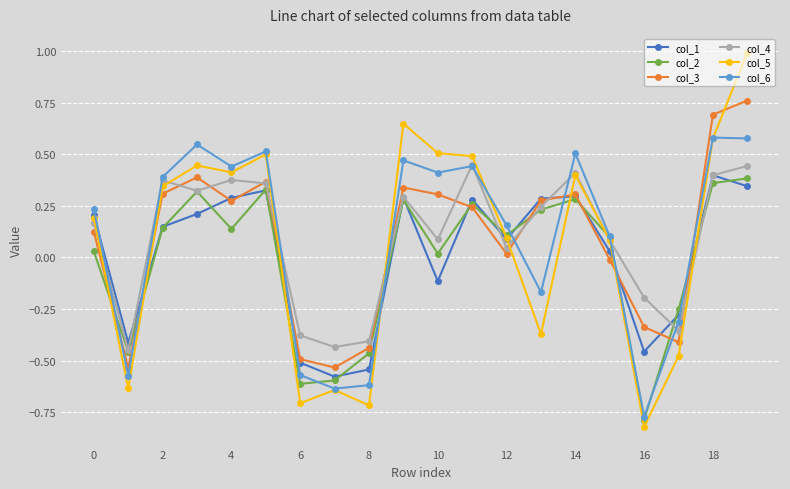

Which series has the widest spread of values?

col_5